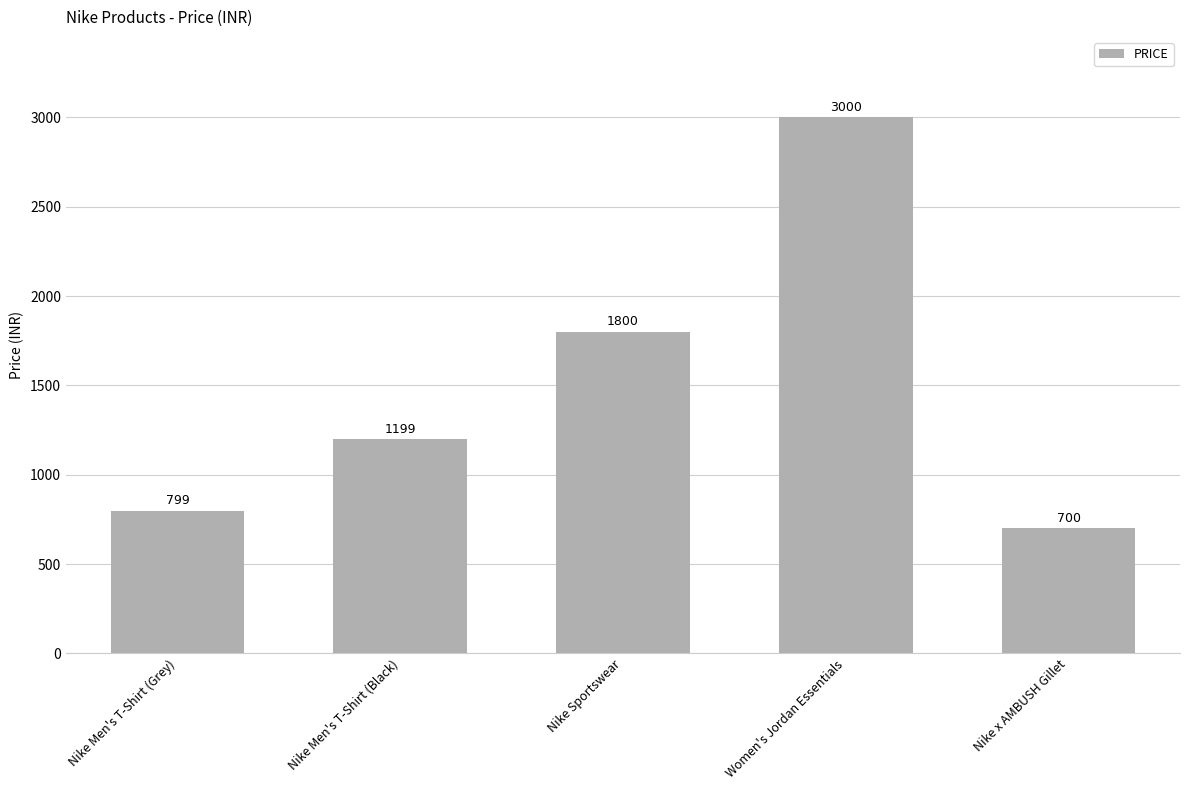

Is it true that the value at Nike Men's T-Shirt (Grey) is 799?

True